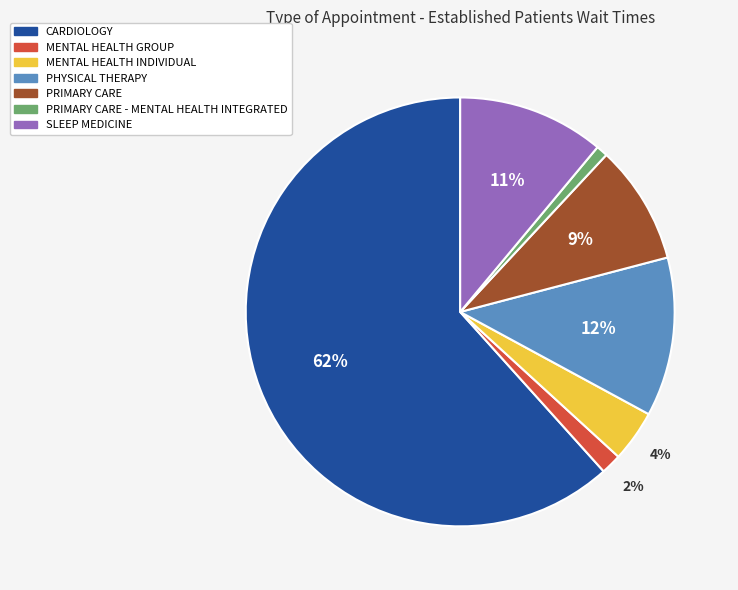

To the nearest percent, what is the average slice percentage?

14%